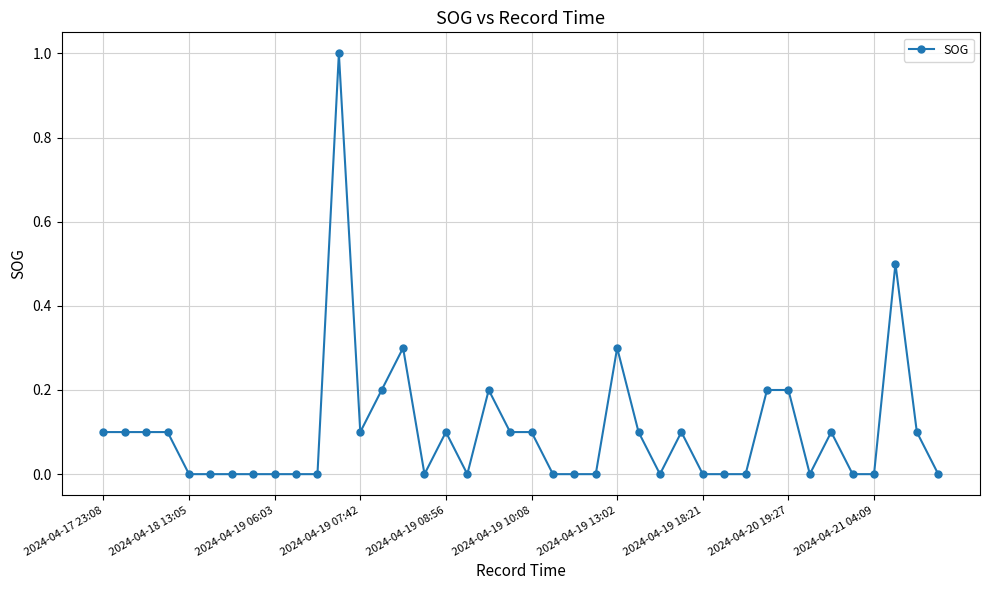

What is the difference between the maximum and minimum values?

1.0